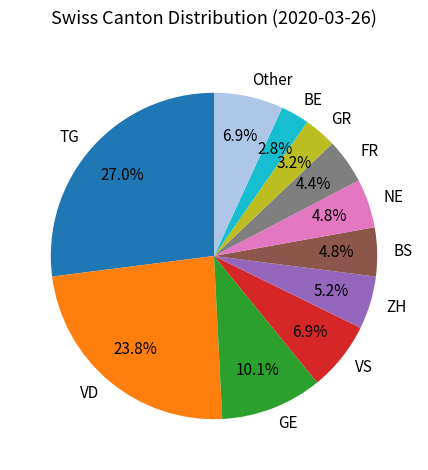

Between GE and NE, which is larger?

GE